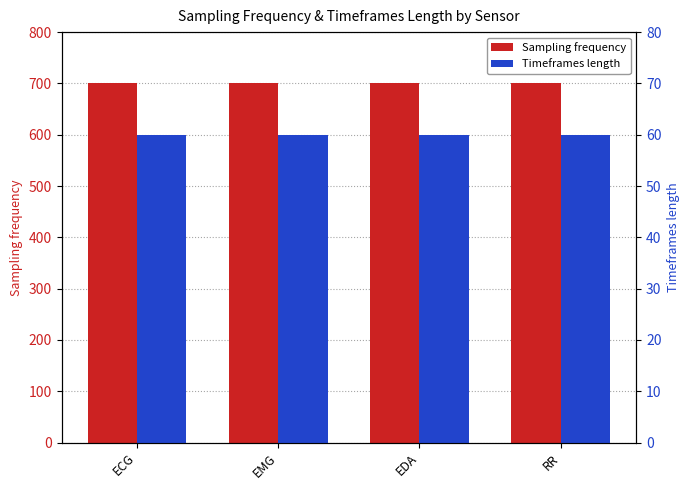

Are the bars grouped side by side (vs. stacked)?

Yes